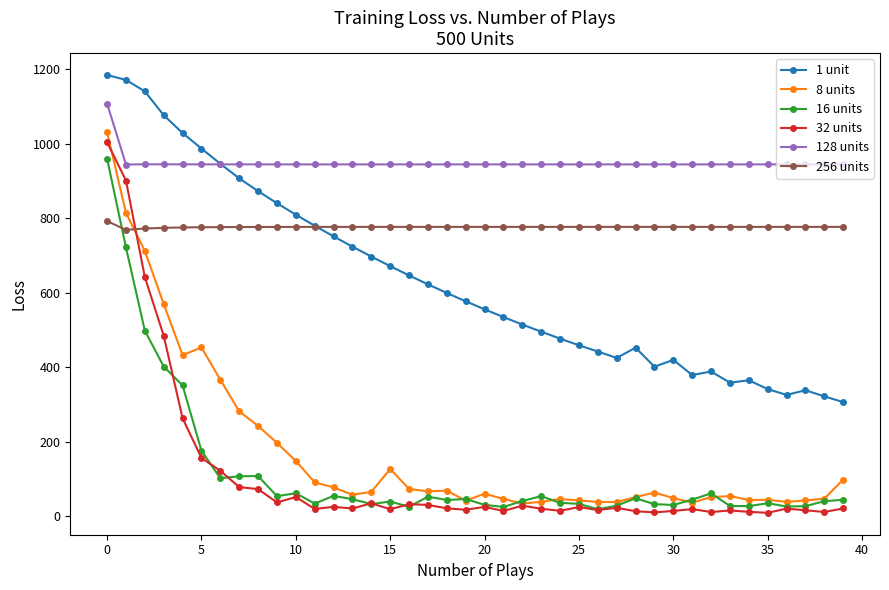

List the series in order of their peak value, lowest first.

256 units, 16 units, 32 units, 8 units, 128 units, 1 unit